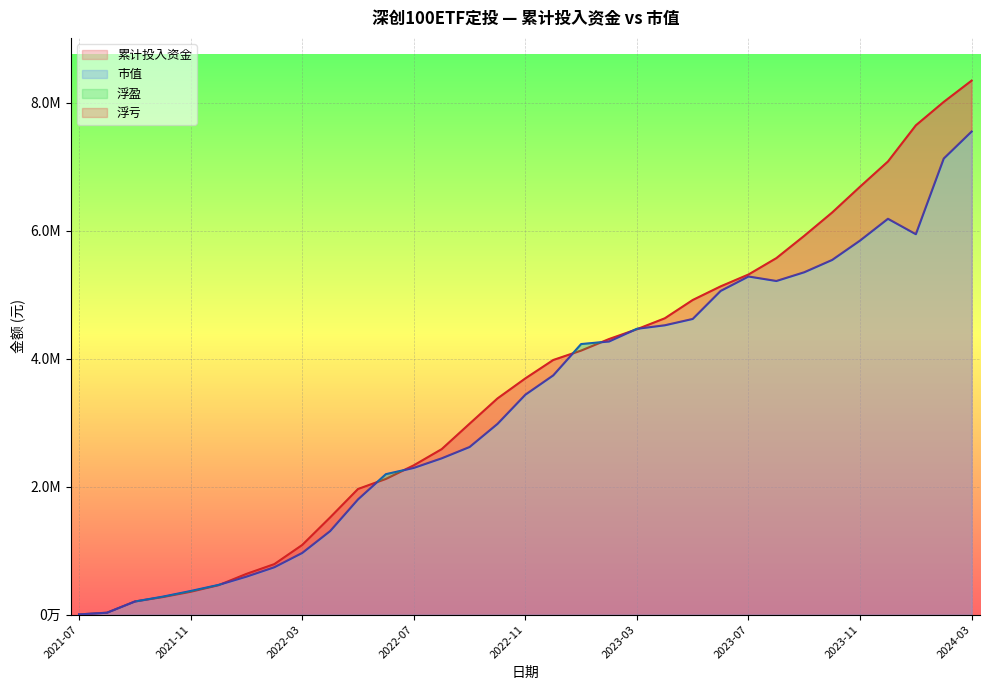

Is the value of 累计投入资金 at 2022-04 greater than the value of 市值 at 2022-05?

No